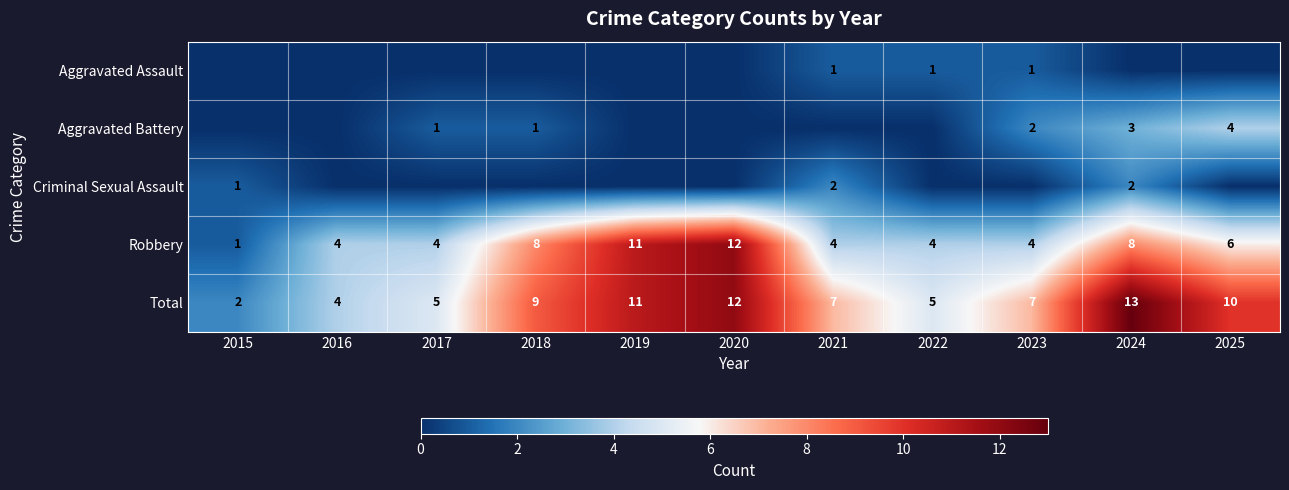

How many distinct data groups are displayed?

5